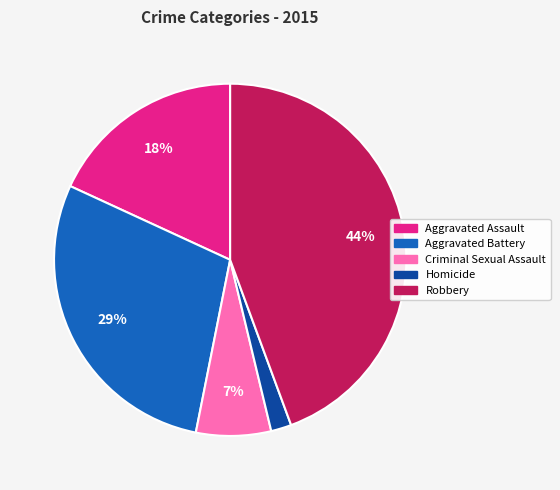

Rank the categories by value from highest to lowest.

Robbery, Aggravated Battery, Aggravated Assault, Criminal Sexual Assault, Homicide